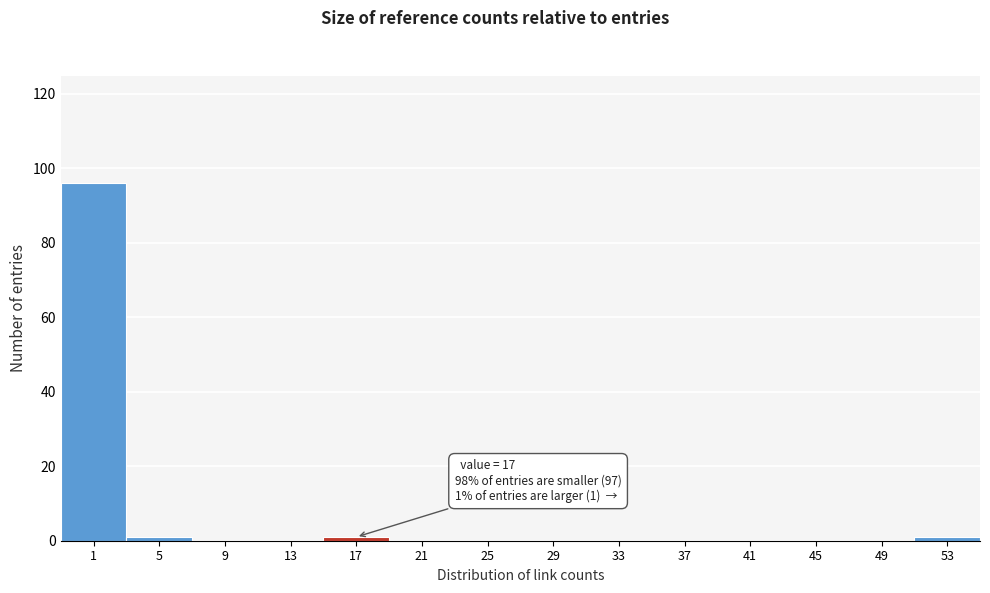

Reading left to right, list all the values displayed in this chart.

1=96	5=1	9=0	13=0	17=1	21=0	25=0	29=0	33=0	37=0	41=0	45=0	49=0	53=1